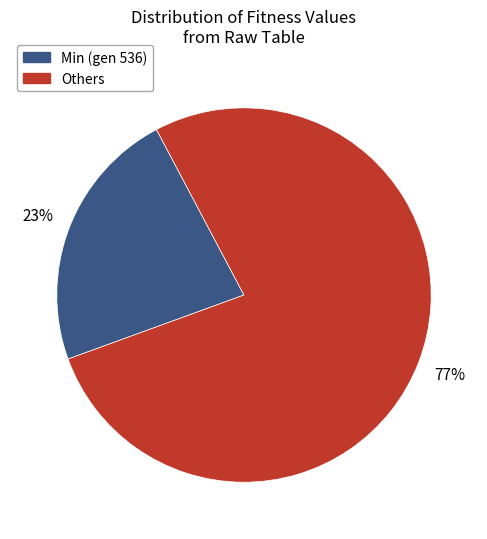

Combined, do Min (gen 536) and Others account for over 50%?

Yes